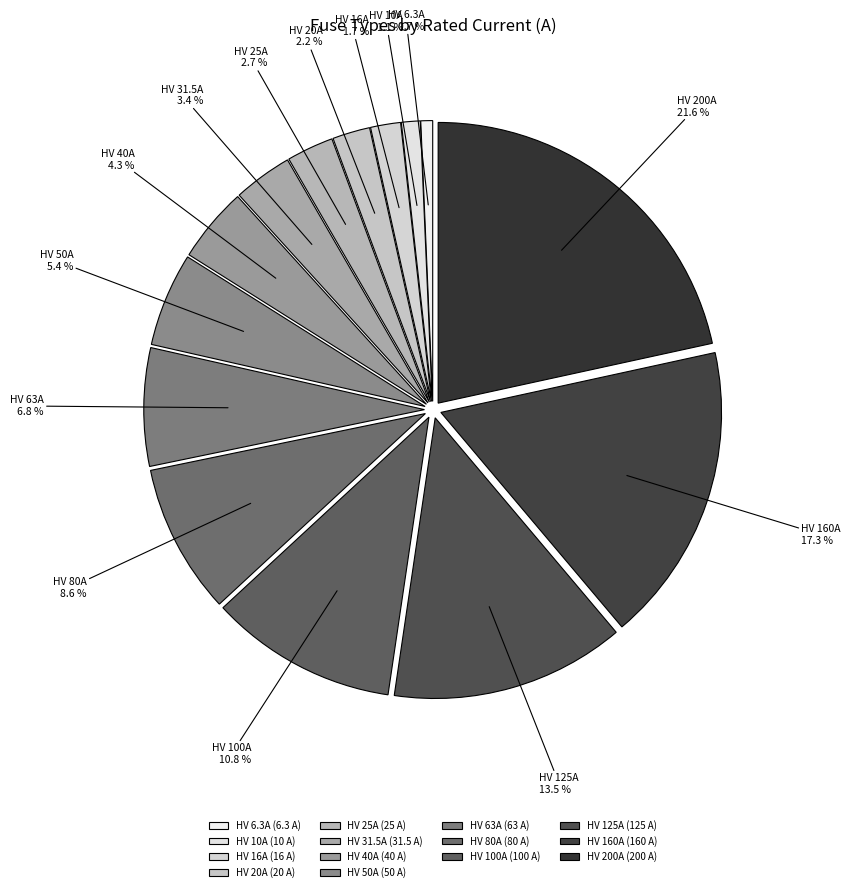

Which has a higher value, HV 63A or HV 25A?

HV 63A